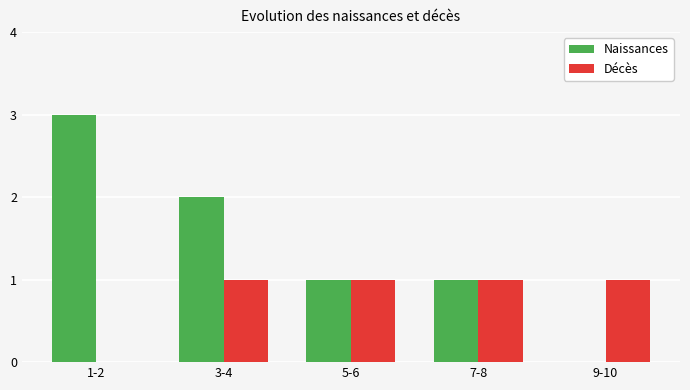

What is the sum of all Naissances values?

7